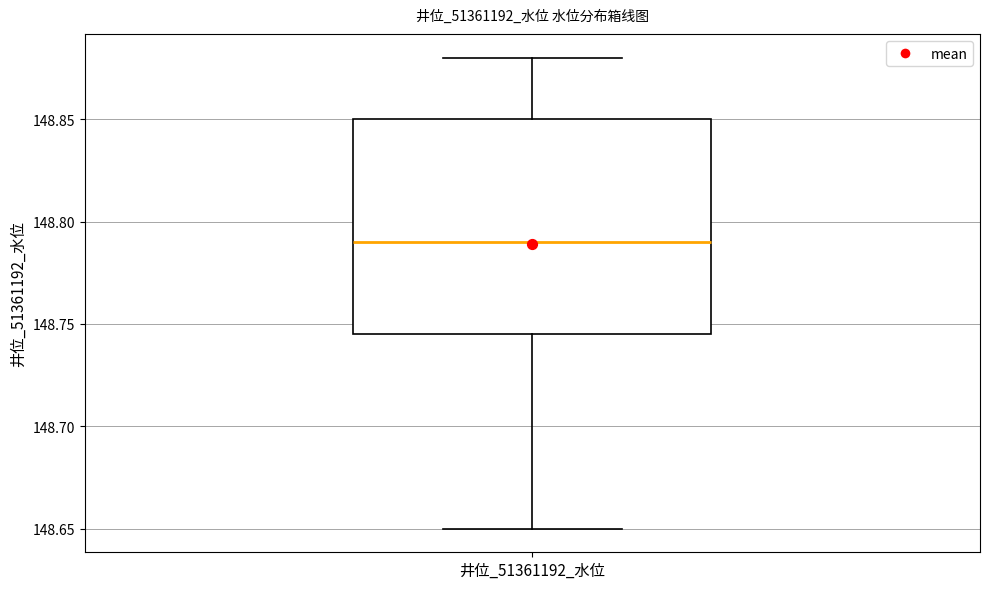

Where is the lower edge of the box for 井位_51361192_水位 on the y-axis? The values are not printed on the chart, so give them approximately, as read against the axis.

148.745